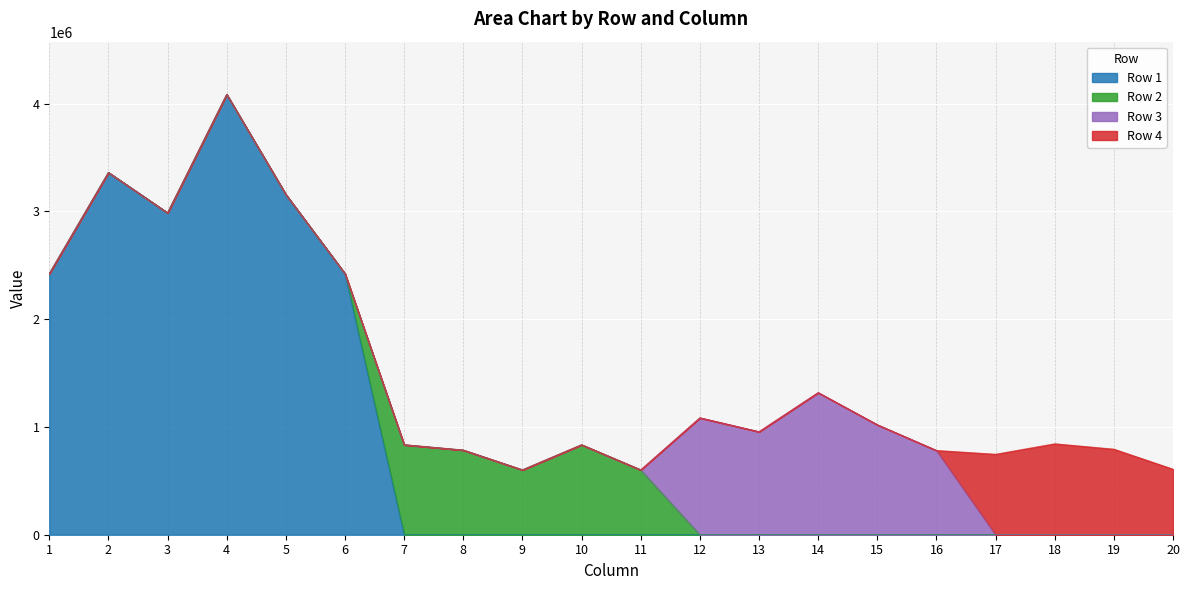

The value of Row 1 at 11 is 0.0. True or false?

True